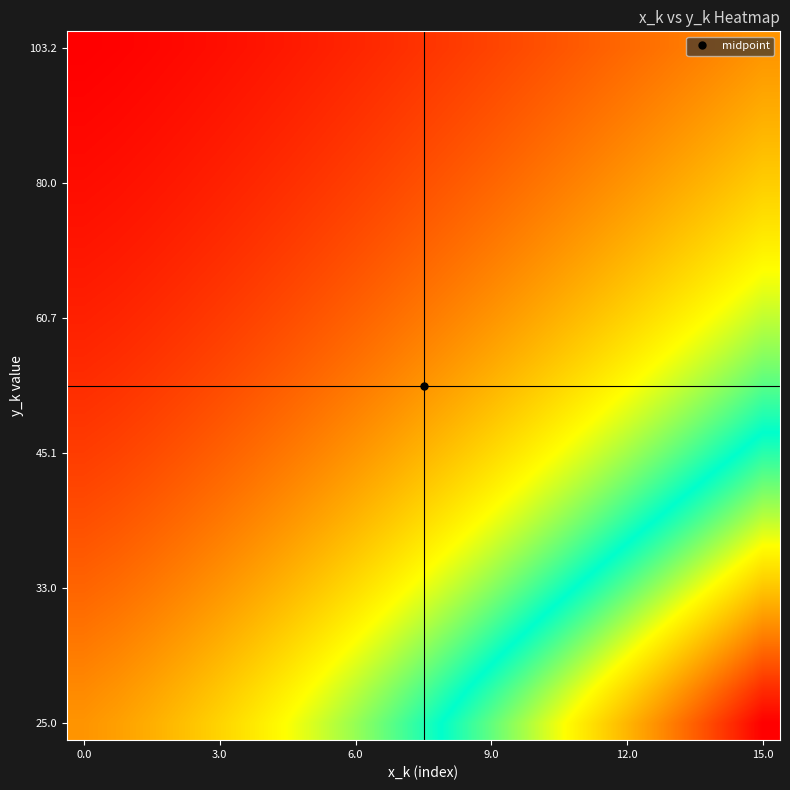

How many categories are shown in the chart?

21